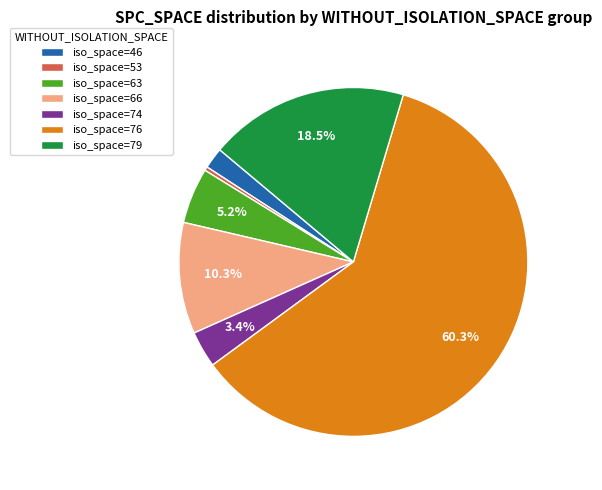

Does any single category account for the majority?

Yes